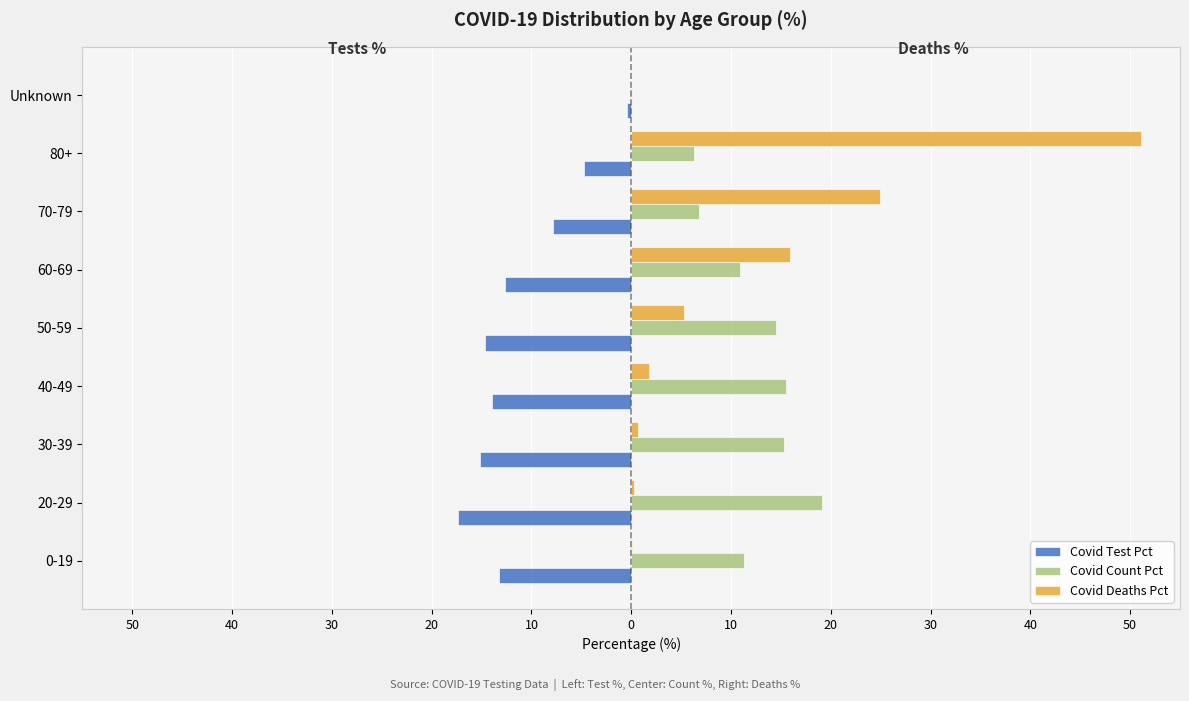

What is the difference between the maximum and minimum values in the Covid Deaths Pct series?

51.1